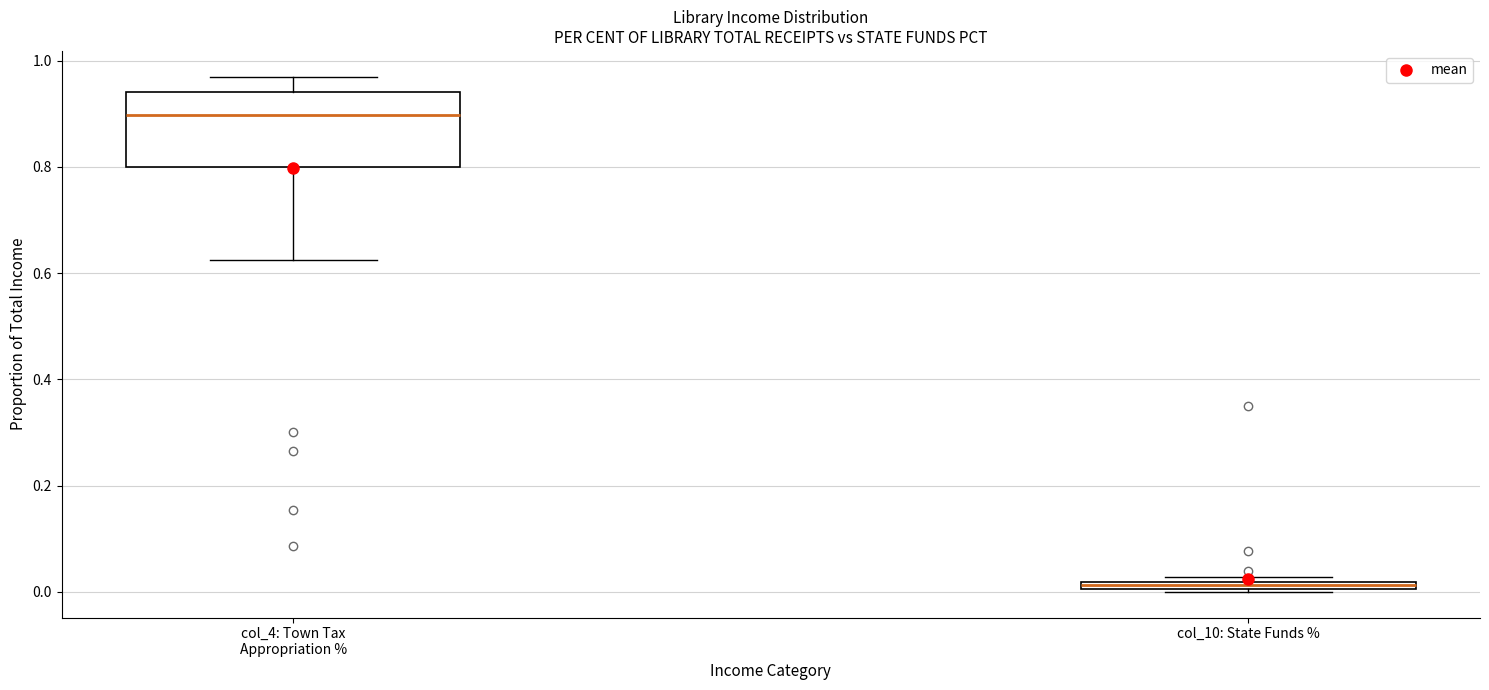

Comparing the boxes themselves (not the whiskers), which one is the tallest?

col_4: Town Tax Appropriation %